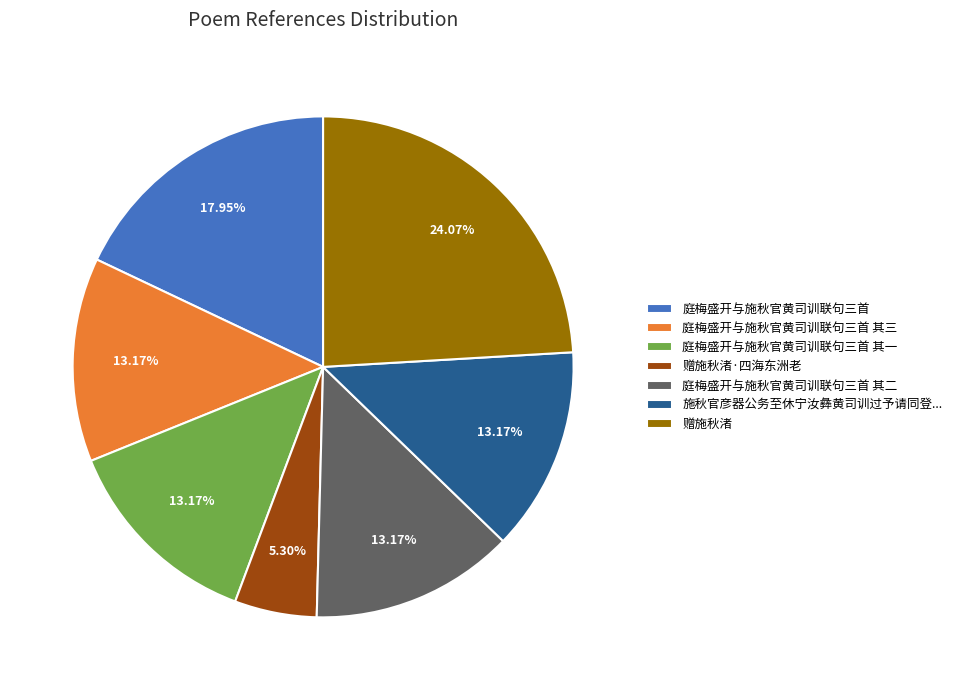

What is the ratio of the value at 庭梅盛开与施秋官黄司训联句三首 其三 to the value at 赠施秋渚·四海东洲老?

2.5